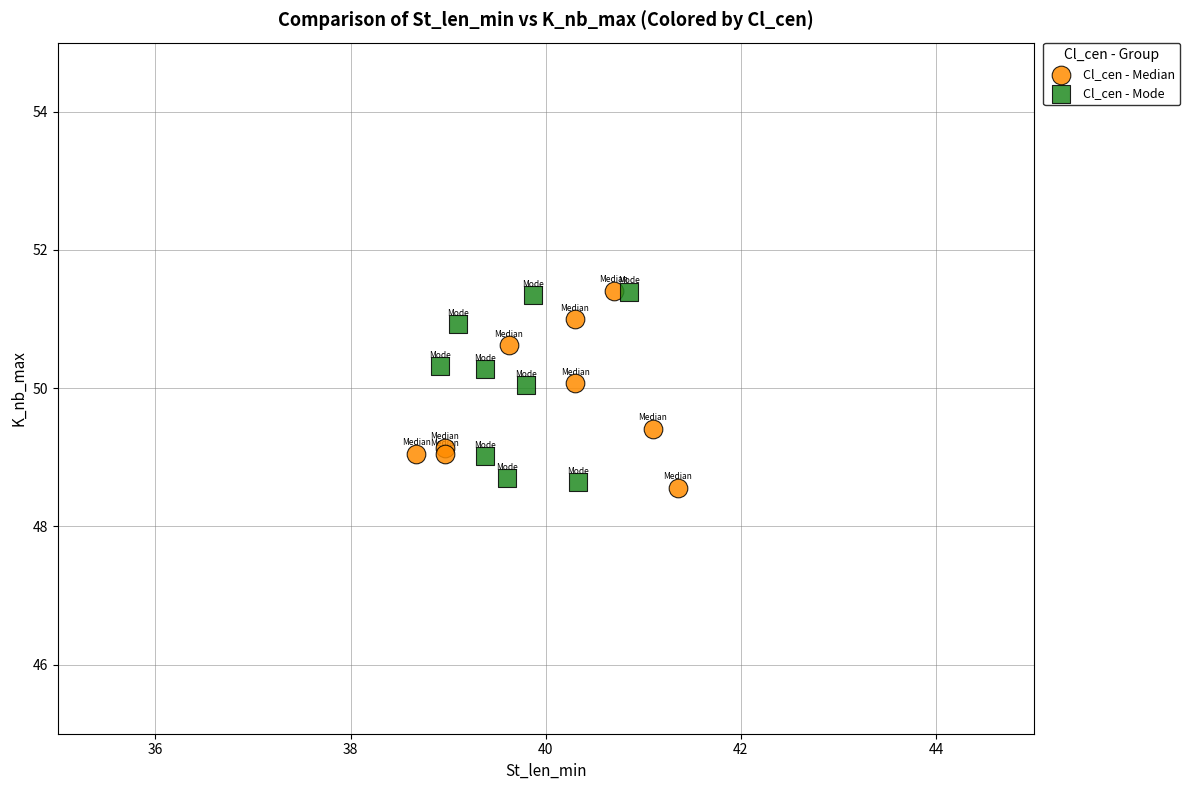

What are all the series names shown in the legend?

Cl_cen - Median, Cl_cen - Mode